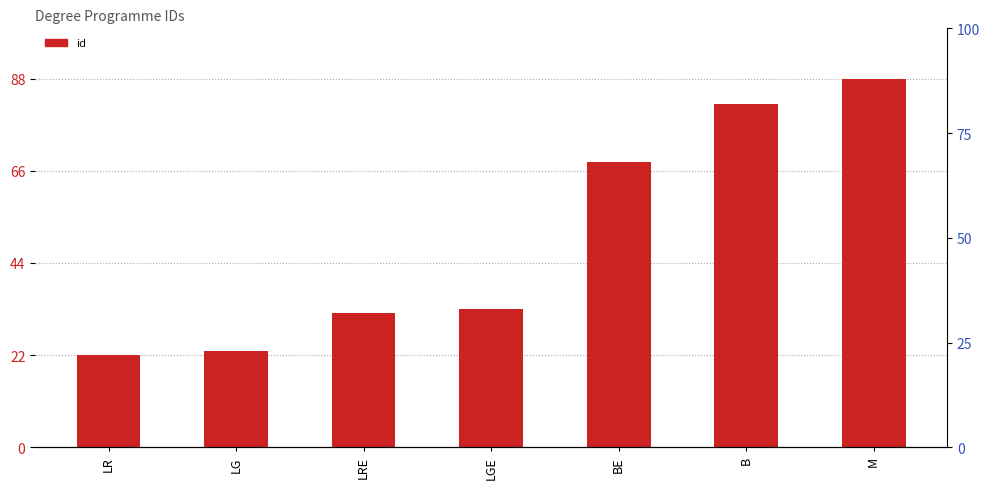

List the labels in order of value, smallest first.

LR, LG, LRE, LGE, BE, B, M